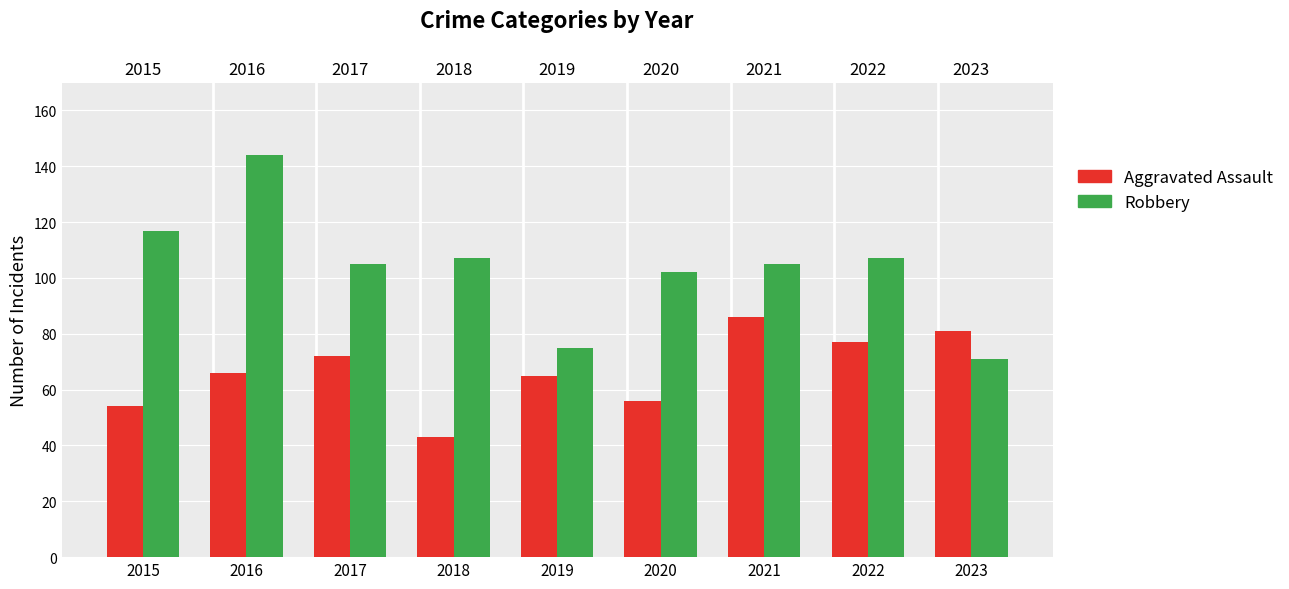

Is the value of Aggravated Assault at 2023 greater than the value of Robbery at 2015?

No